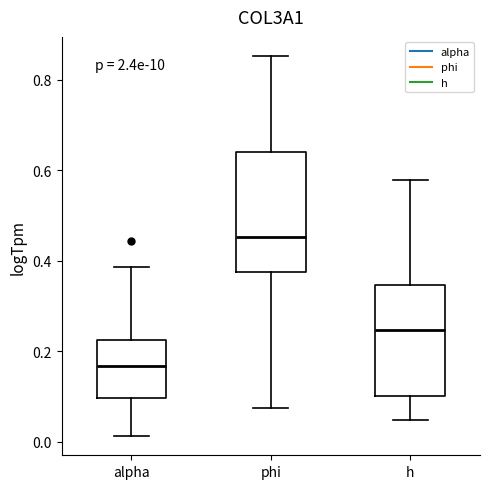

Where is the lower edge of the box for h on the y-axis? The values are not printed on the chart, so give them approximately, as read against the axis.

0.10